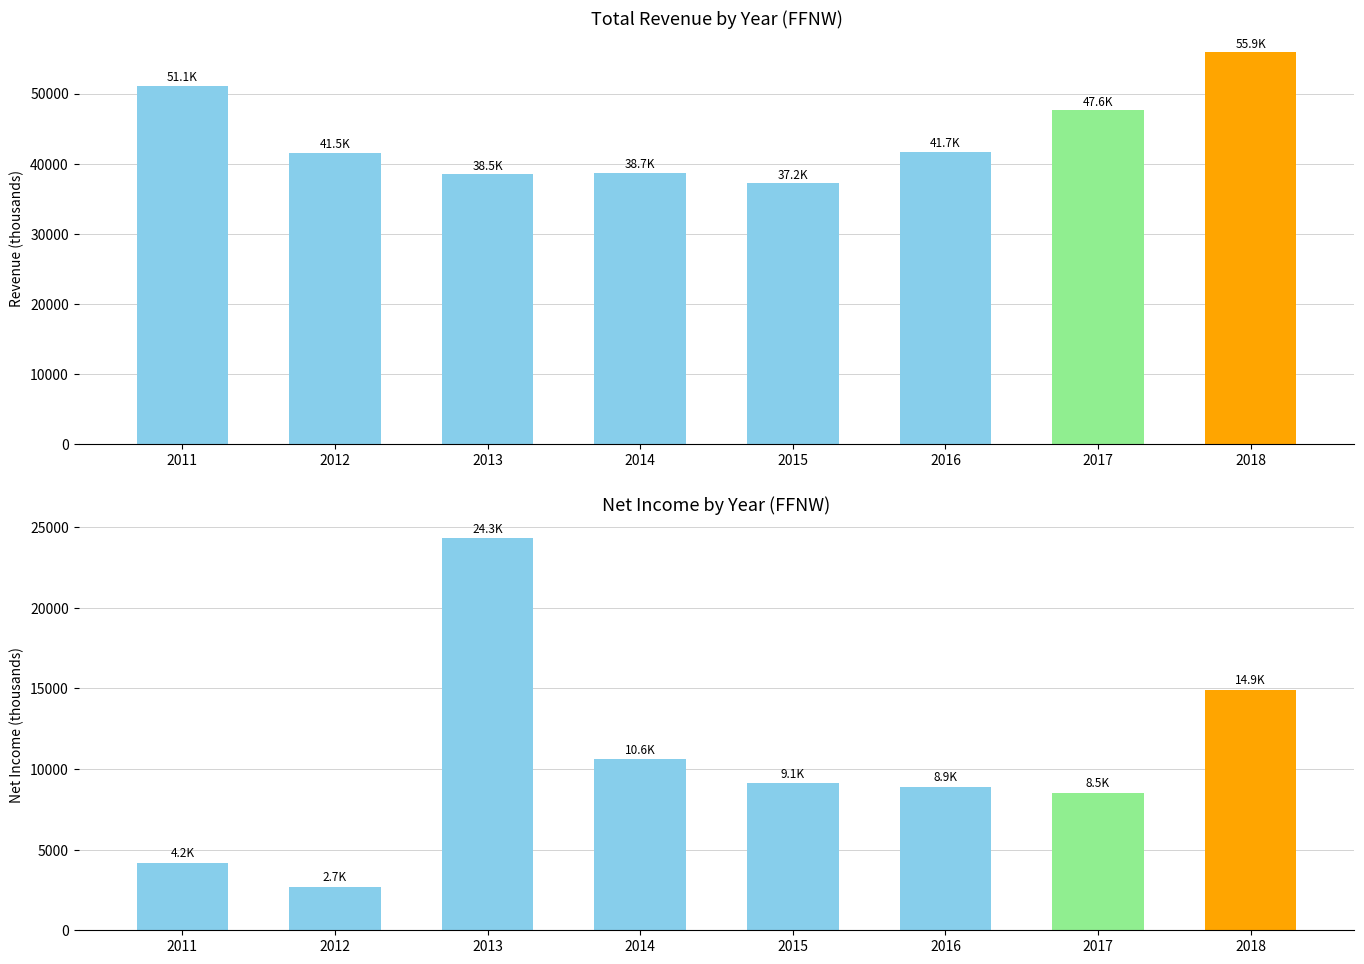

Which label corresponds to the smallest value in the chart?

2012